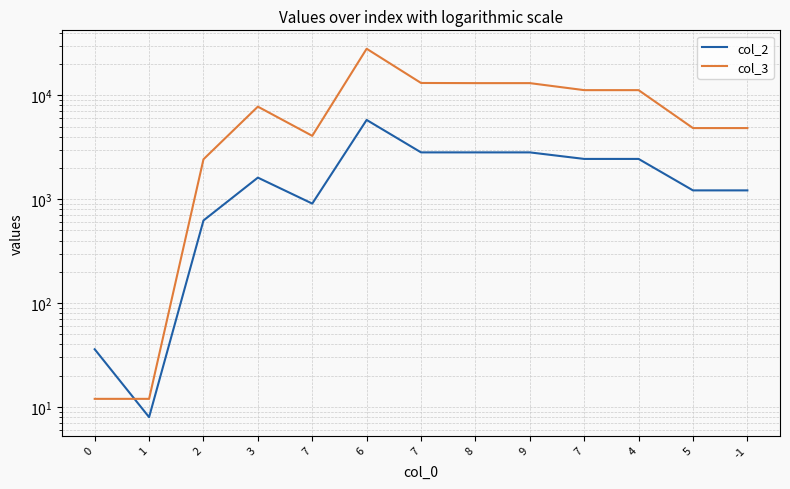

At which category does col_3 reach its first local peak?

3